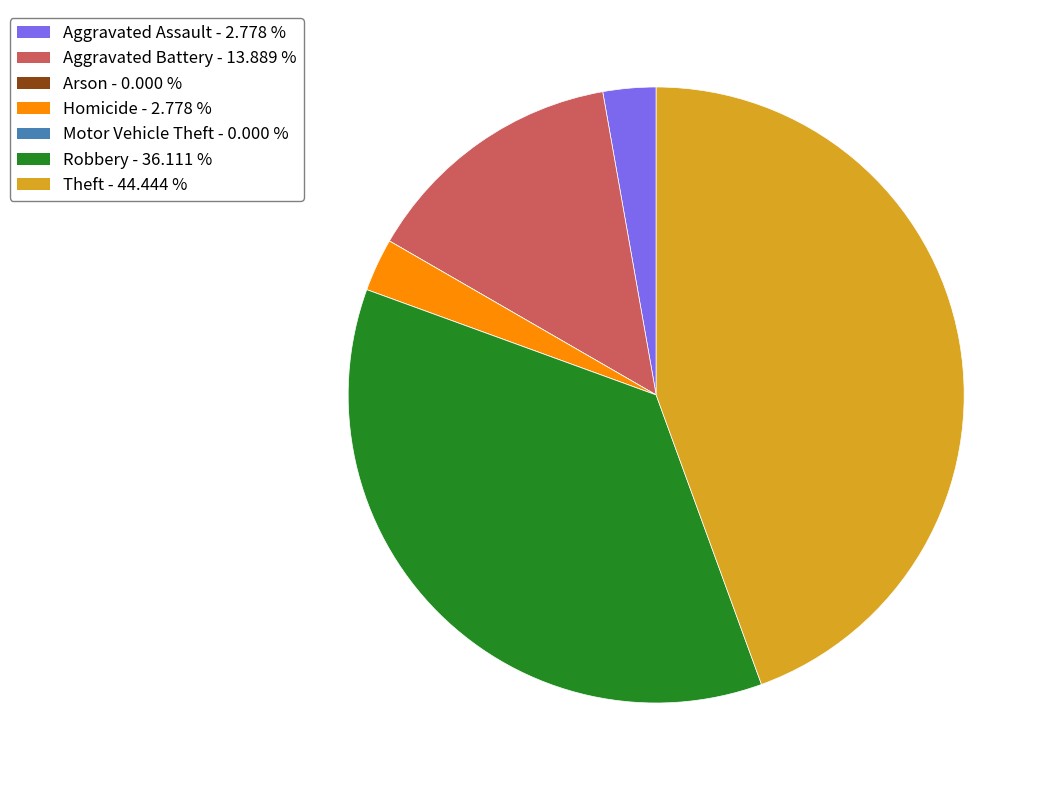

Does any single category account for the majority?

No